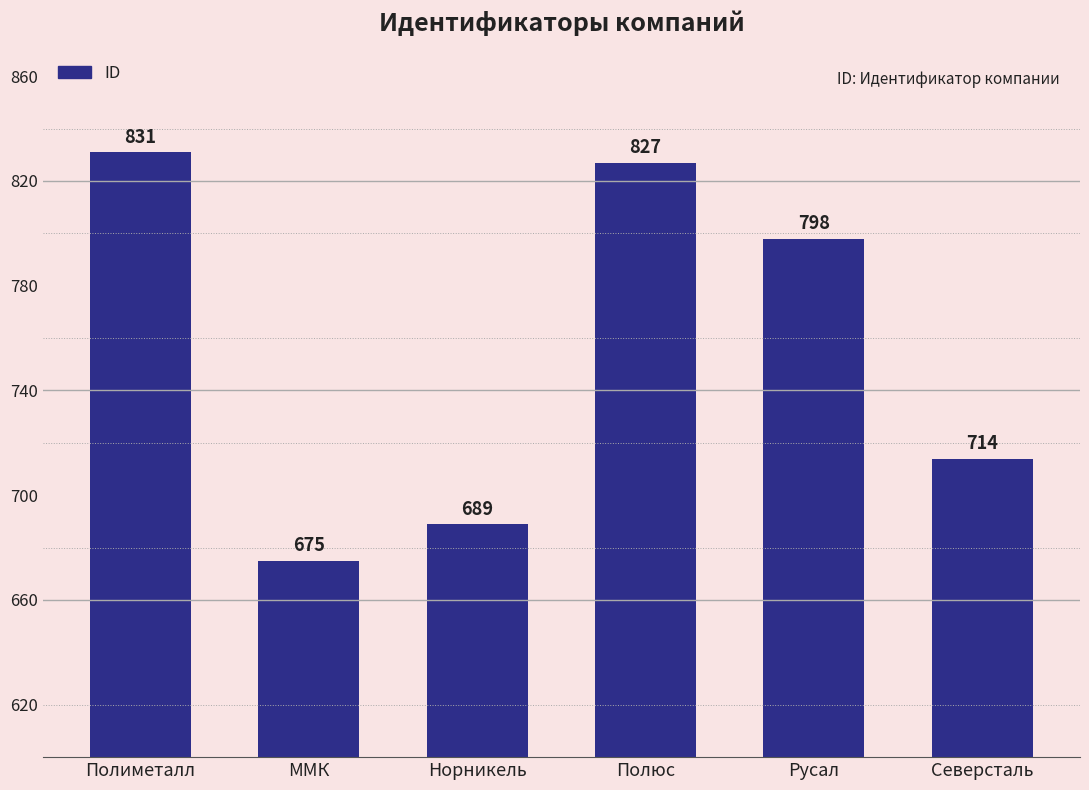

What is the maximum value shown in the chart?

831